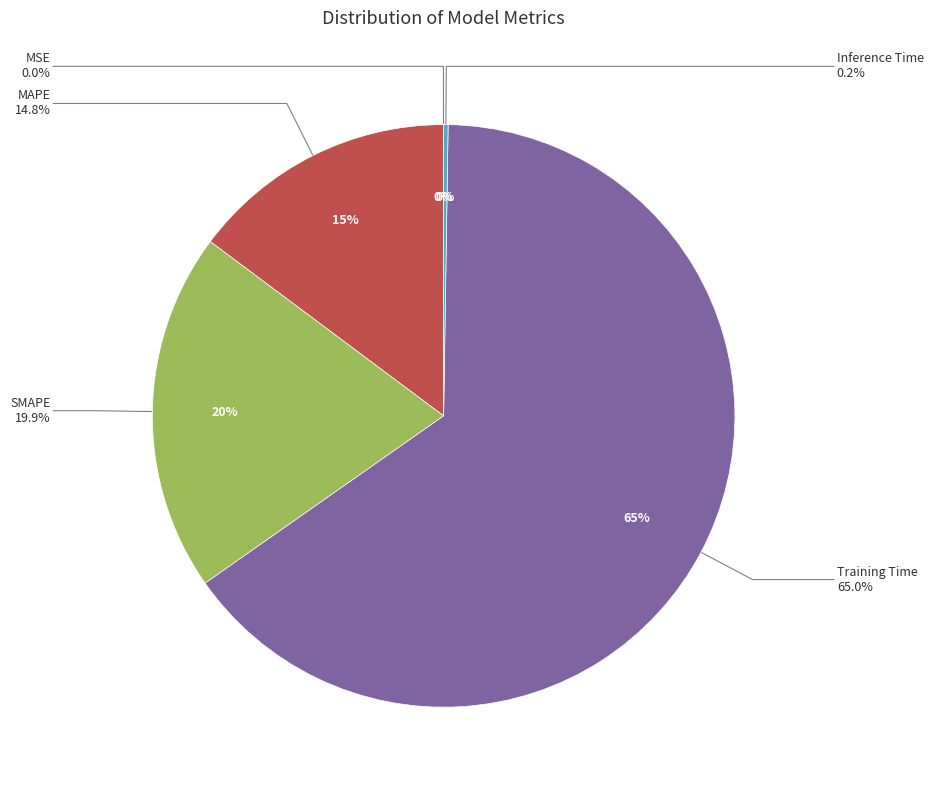

Count the number of slices in the pie.

5